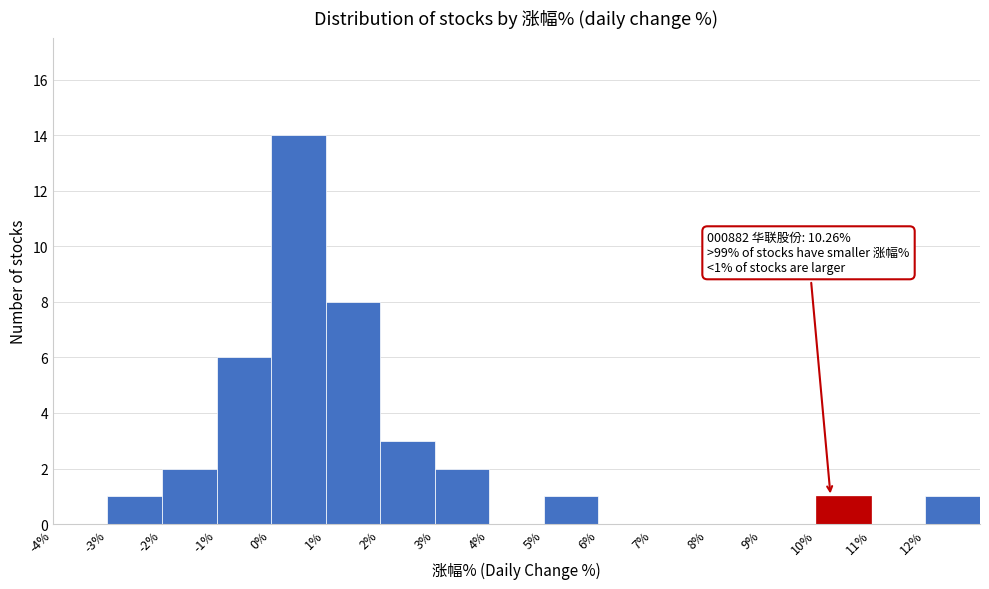

Over which range of the x-axis is the bar tallest?

0 to 1